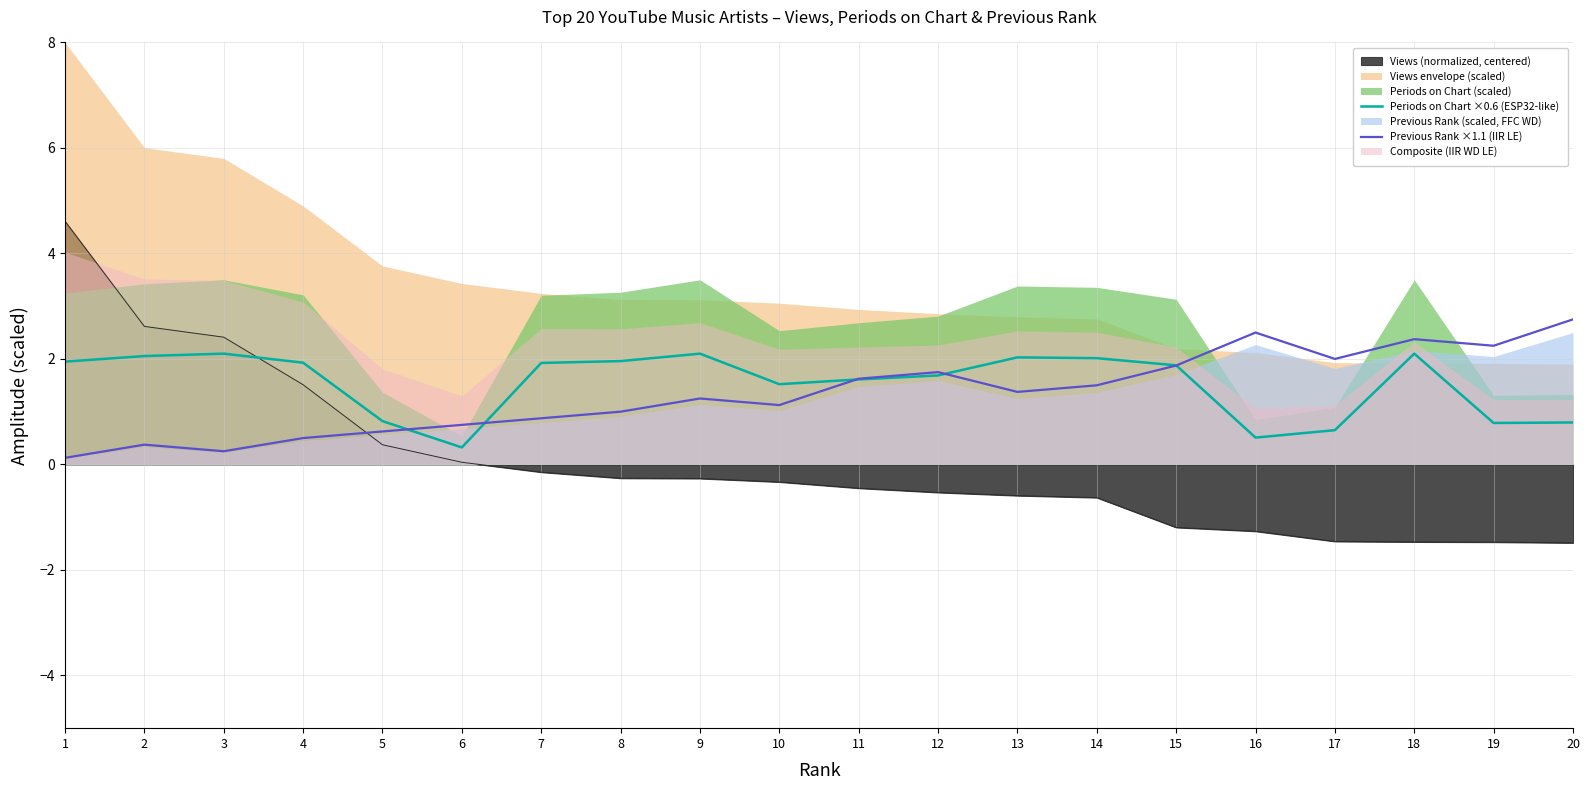

How many values in the Previous Rank ×1.1 (IIR LE) series exceed 1?

13